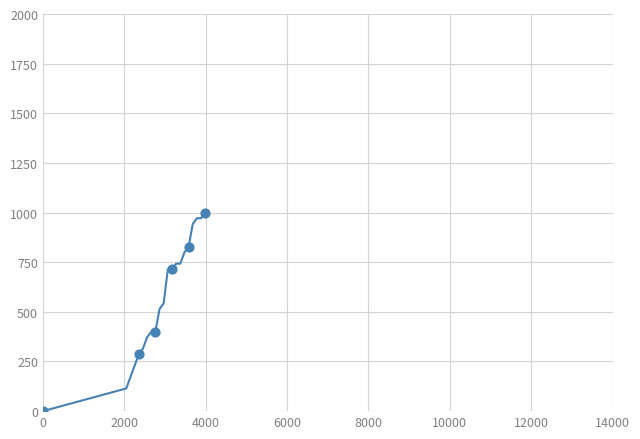

What is the difference between the maximum and minimum values?

1000.0